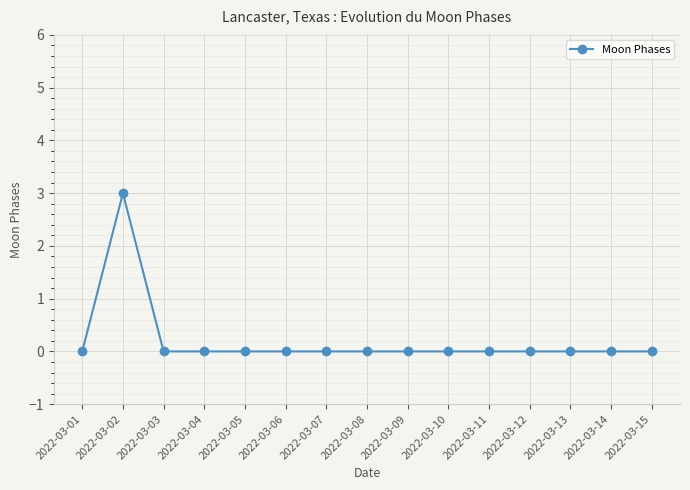

At which category does the data reach its first local peak?

2022-03-02